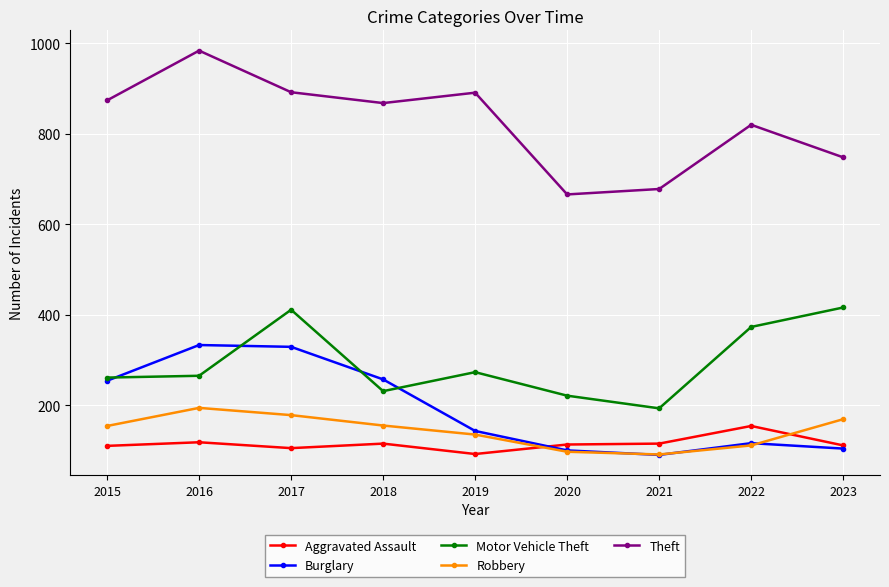

What is the highest value of the Theft series?

984